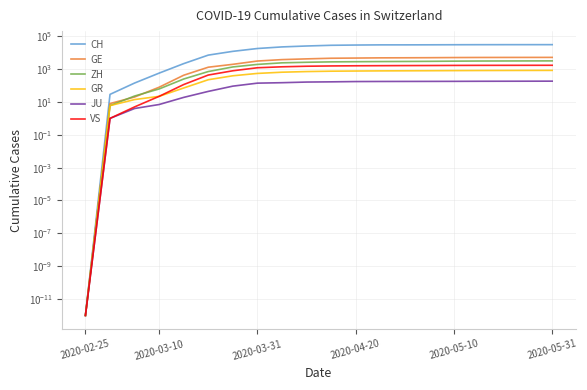

What position from the left is 18?

19